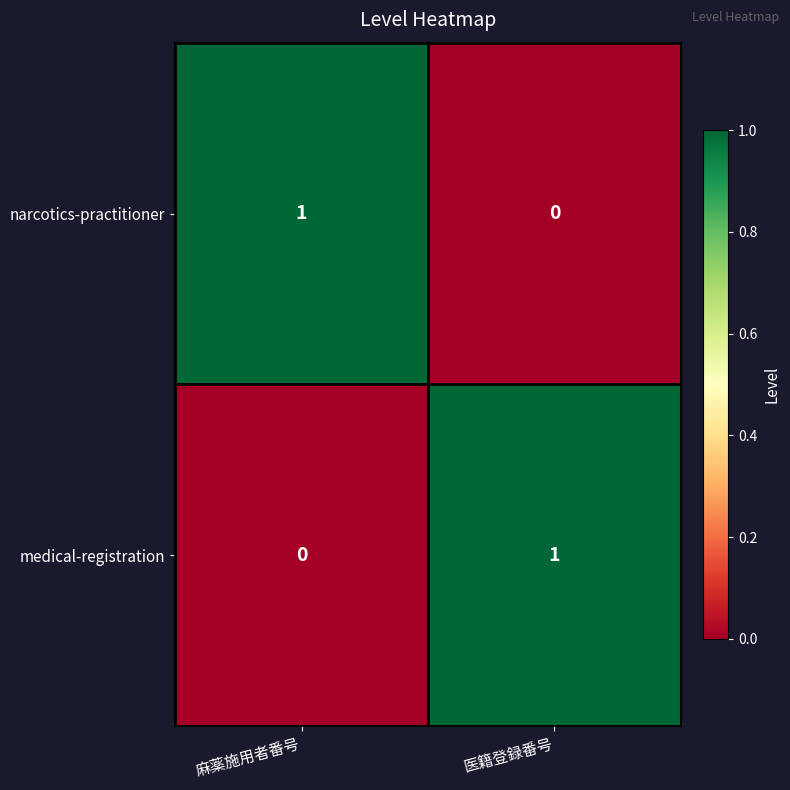

The narcotics-practitioner series shows 0 at 医籍登録番号. True or false?

True